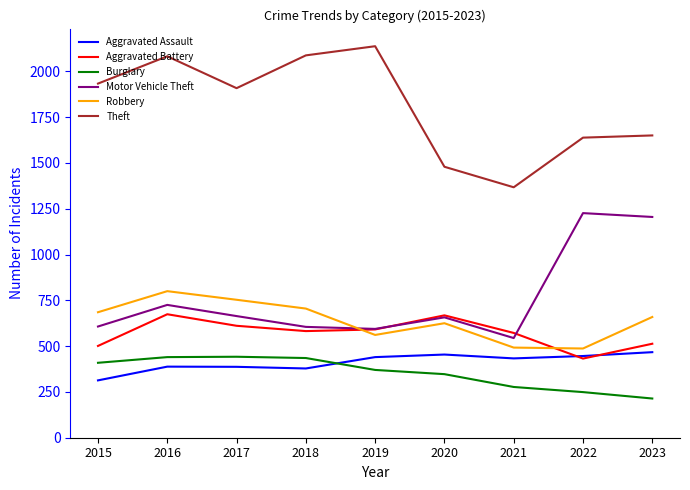

What is the difference between the maximum and minimum values in the Burglary series?

228